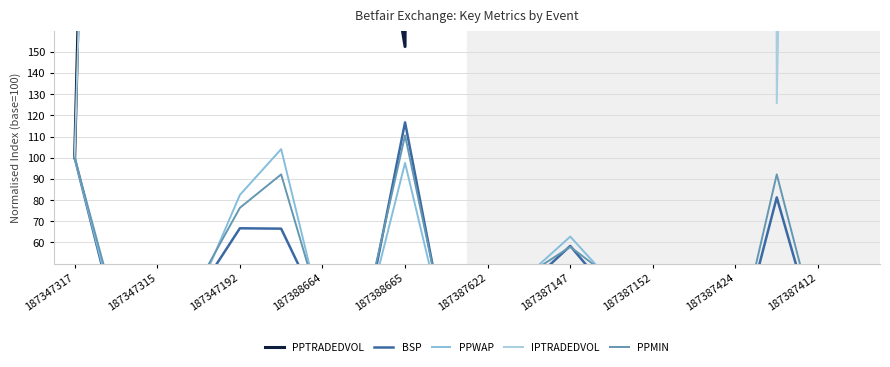

The value of PPWAP at 187347315 is 38.6. True or false?

False